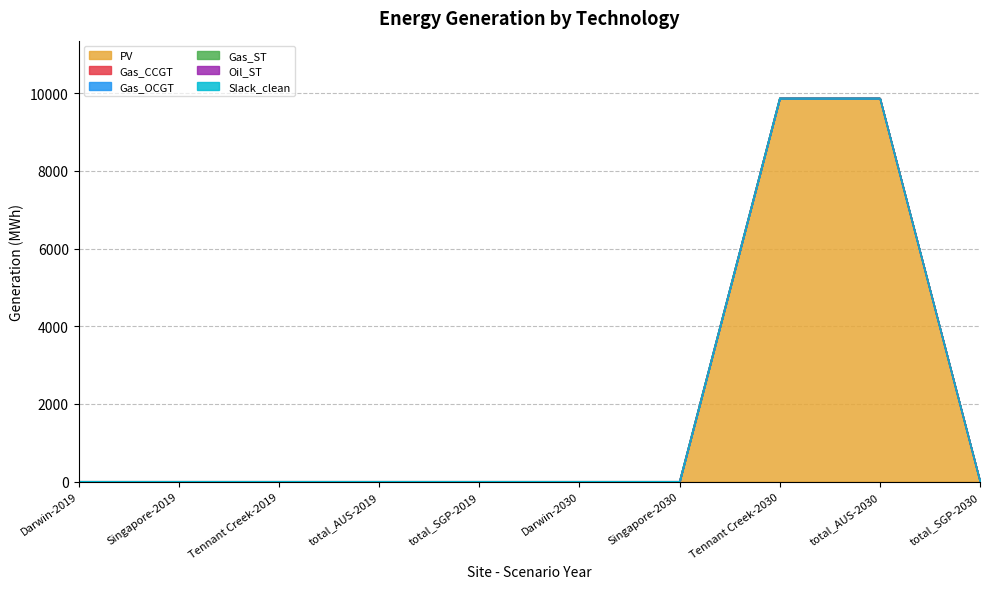

True or false: Gas_ST and PV intersect in this chart.

False